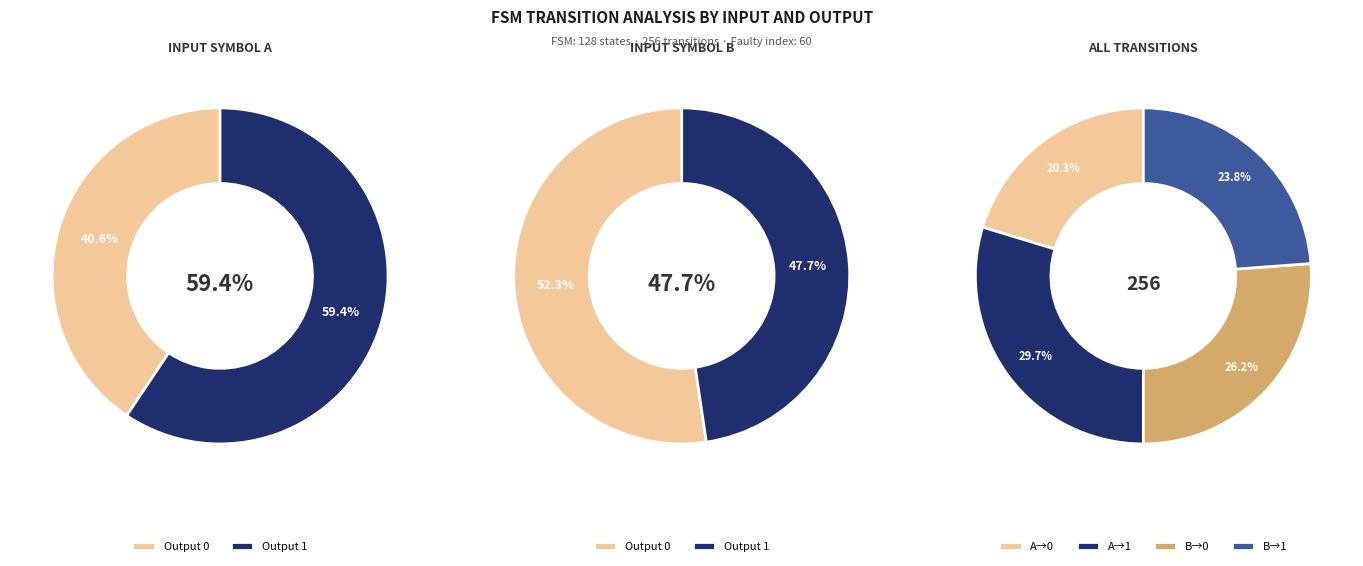

Count the number of slices in the pie.

4